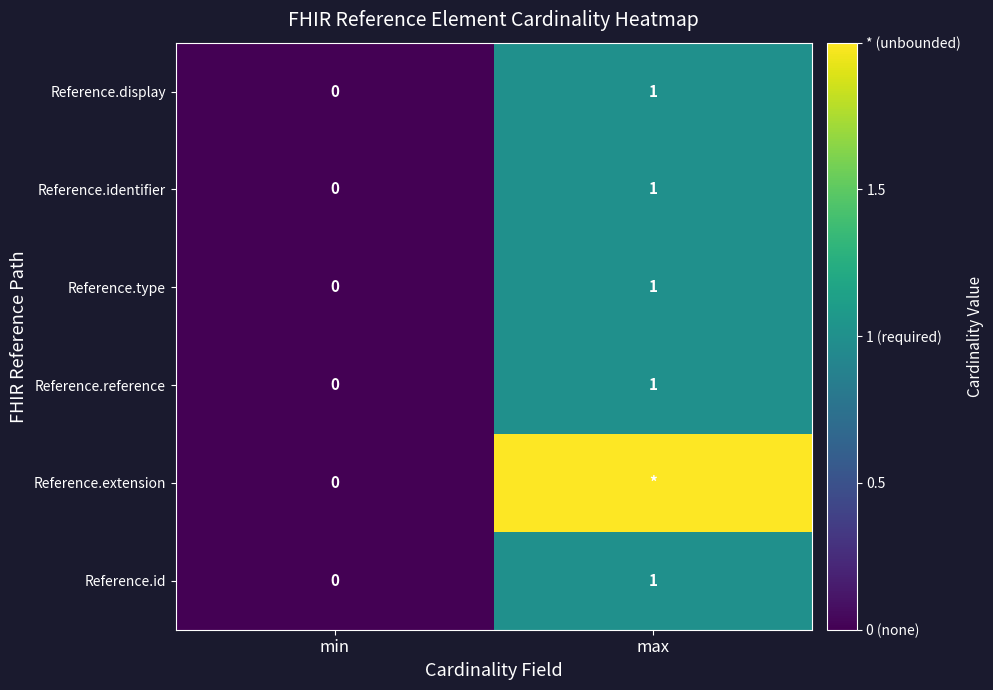

Is it true that Reference.identifier equals 0 at min?

True